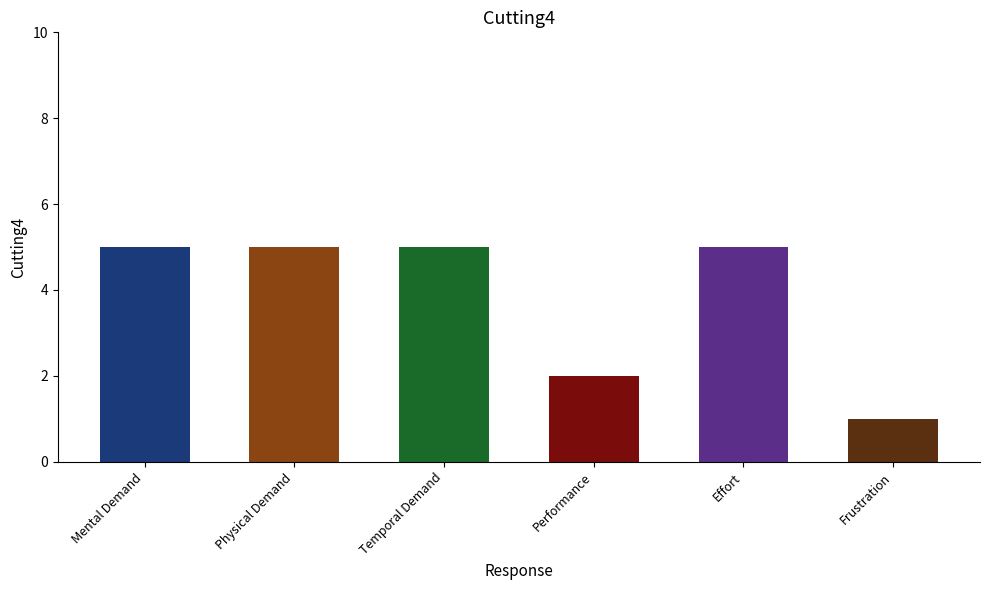

Reading right to left, what are all the values shown in this chart?

Frustration=1	Effort=5	Performance=2	Temporal Demand=5	Physical Demand=5	Mental Demand=5